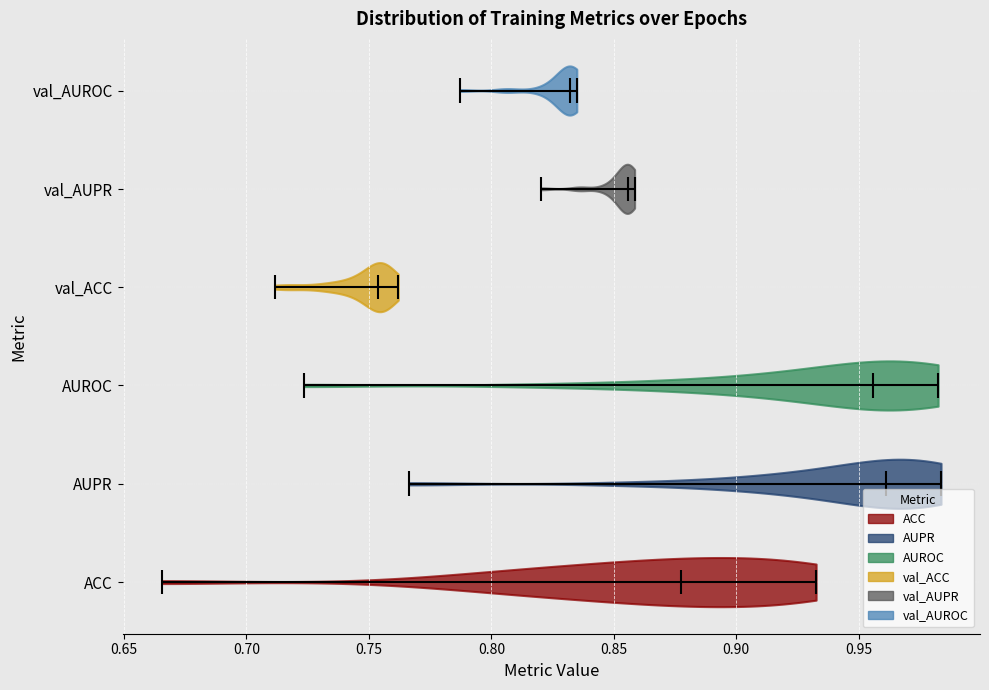

Reading bottom to top, read every violin against the x-axis: where its median line is, and the lowest and highest points it reaches. The values are not printed on the chart, so give them approximately, as read against the axis.

ACC: median line 0.875, lowest point 0.665, highest point 0.935
AUPR: median line 0.960, lowest point 0.765, highest point 0.985
AUROC: median line 0.955, lowest point 0.725, highest point 0.980
val_ACC: median line 0.755, lowest point 0.710, highest point 0.760
val_AUPR: median line 0.855, lowest point 0.820, highest point 0.860
val_AUROC: median line 0.830, lowest point 0.785, highest point 0.835